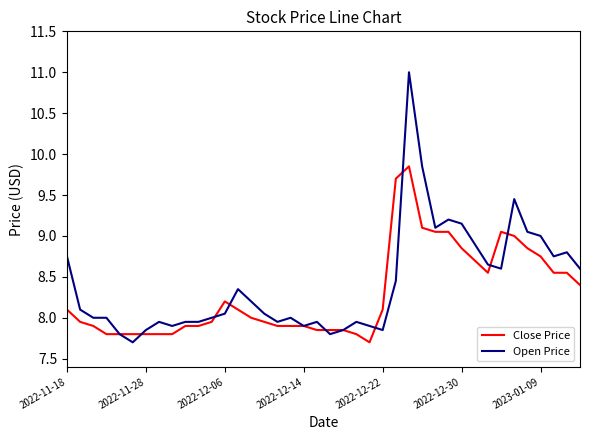

Rank the series by their maximum value, from lowest to highest.

Close Price, Open Price